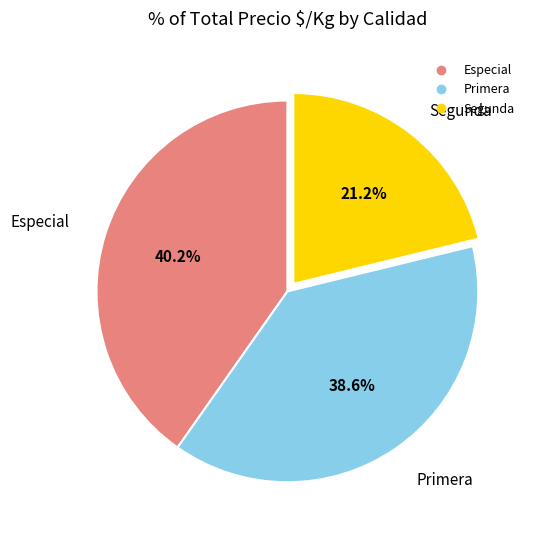

What is the ratio of the value at Especial to the value at Primera?

1.0